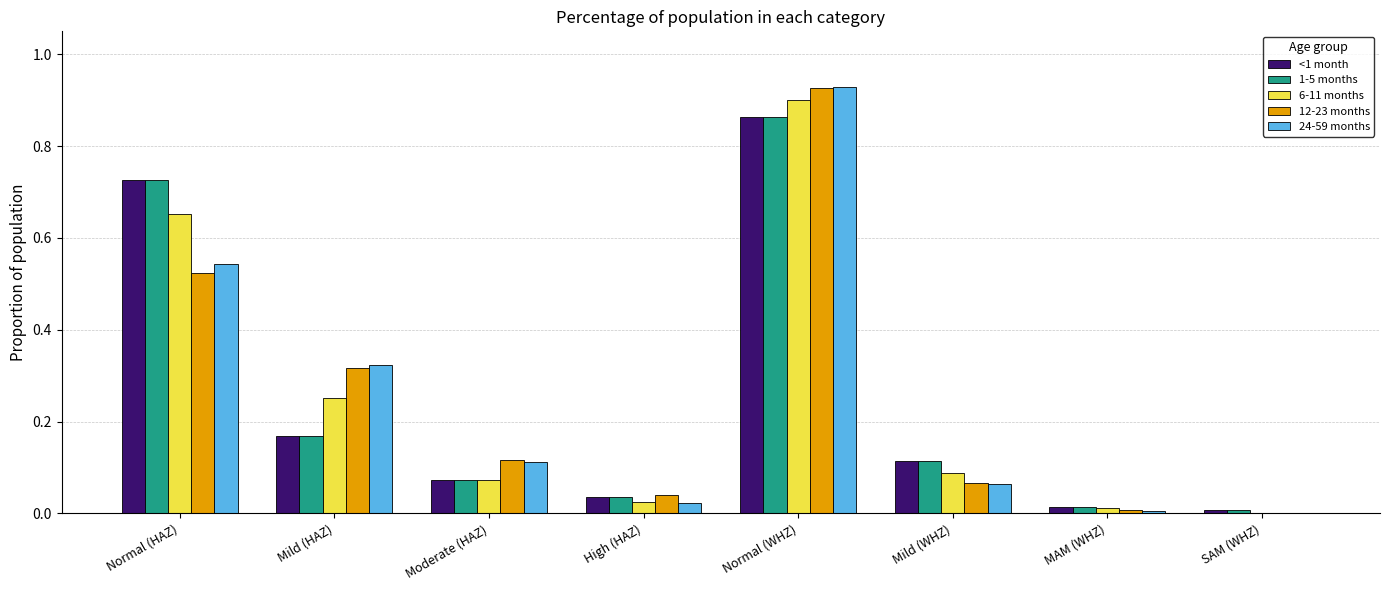

The <1 month series shows 0.0 at SAM (WHZ). True or false?

True